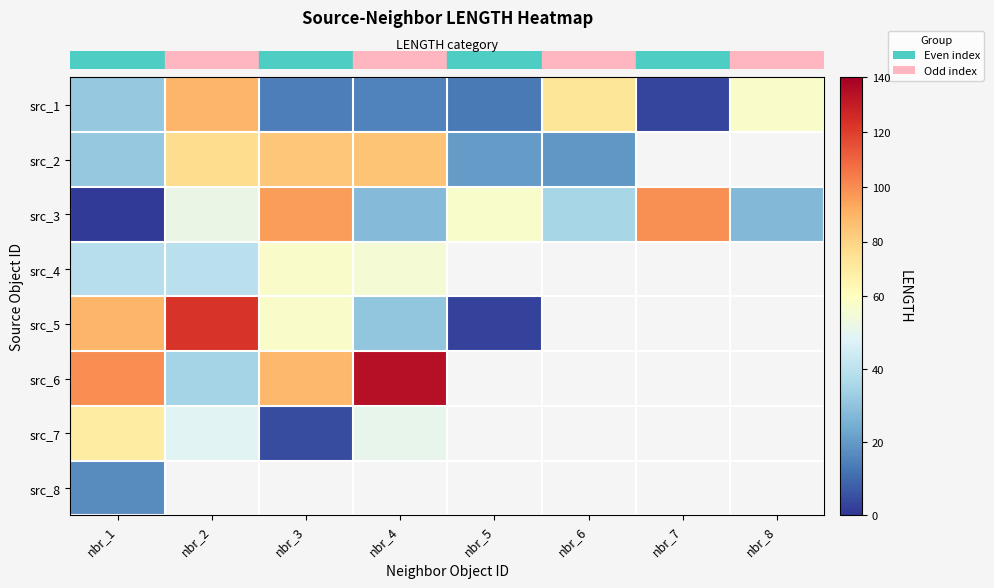

What is the smallest value displayed?

1.1